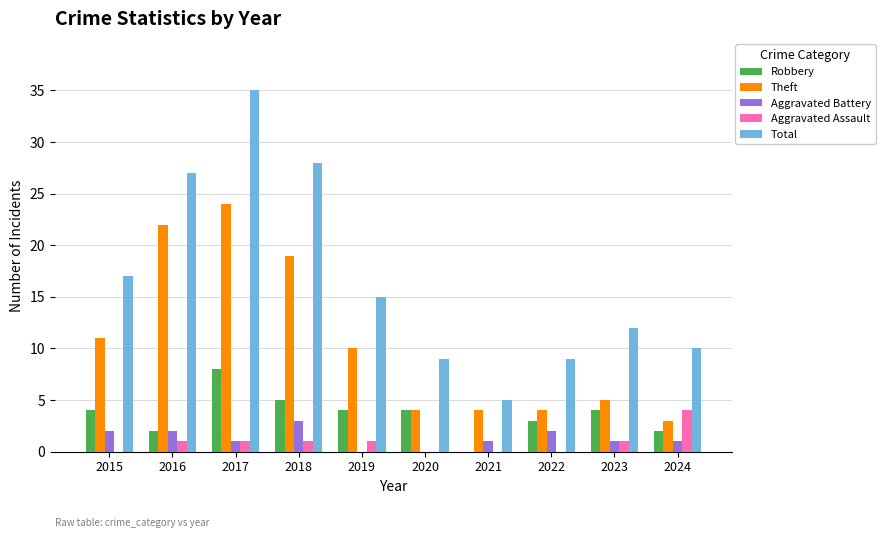

Which series changed the most between 2015 and 2016?

Theft